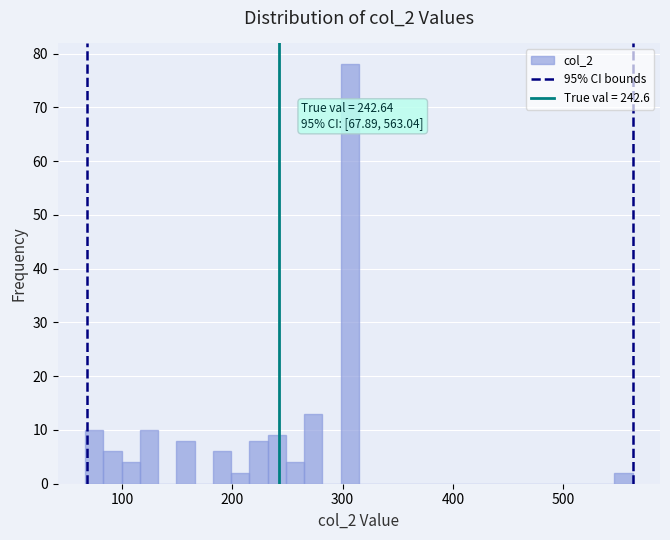

Around what value on the x-axis is the tallest bar? Give the approximate position of its centre, as read against the axis.

310